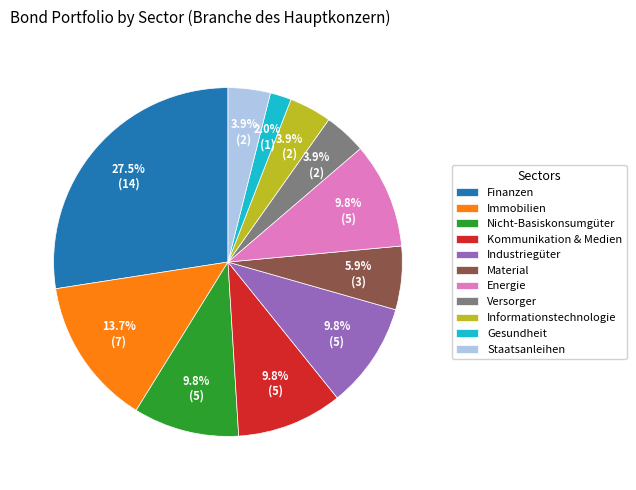

Combined, what portion of the pie is Industriegüter and Material?

15.7%